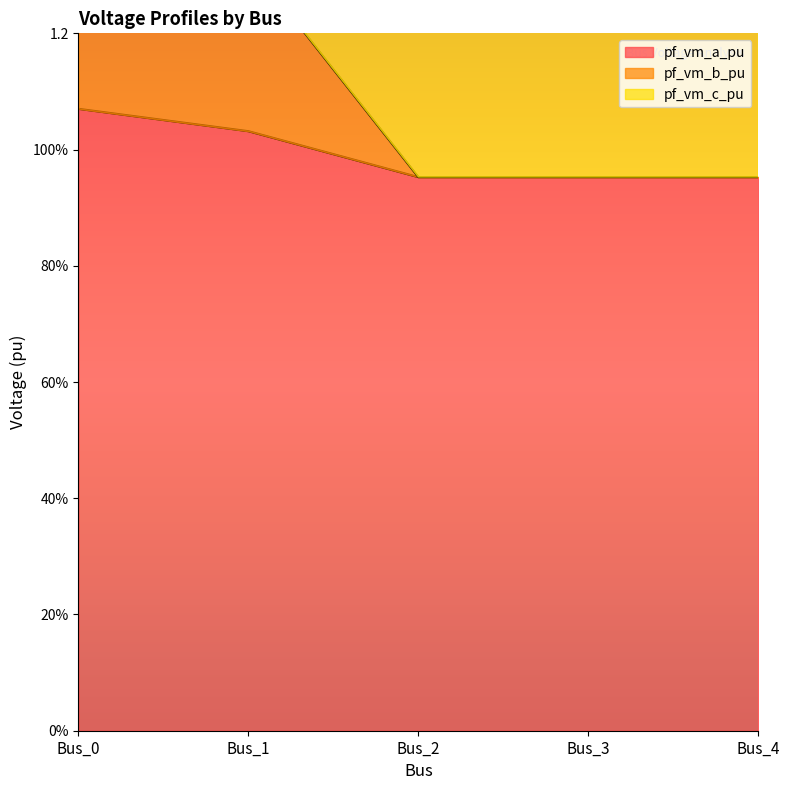

Read the pf_vm_b_pu value at Bus_4.

1.0